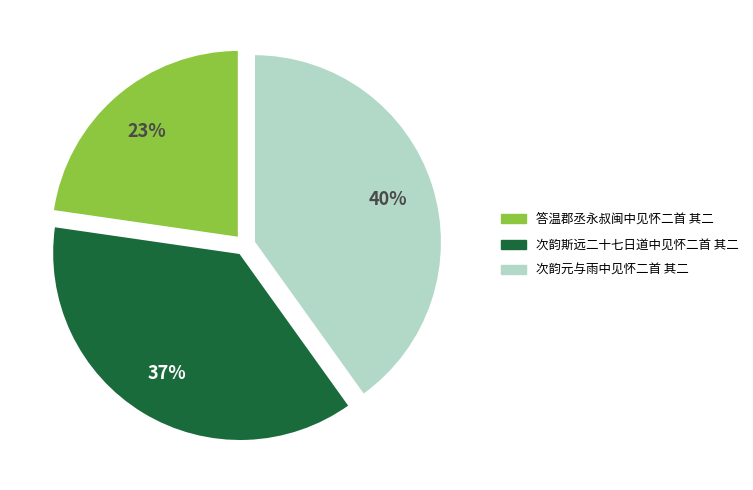

Is the sum of 次韵元与雨中见怀二首 其二 and 次韵斯远二十七日道中见怀二首 其二 greater than half?

Yes